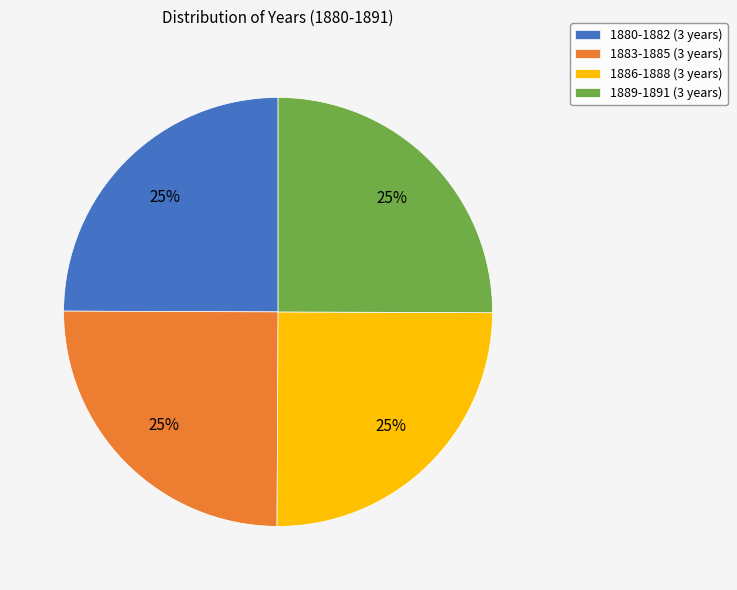

True or false: 1886-1888 (3 years) accounts for 25% of the total.

True